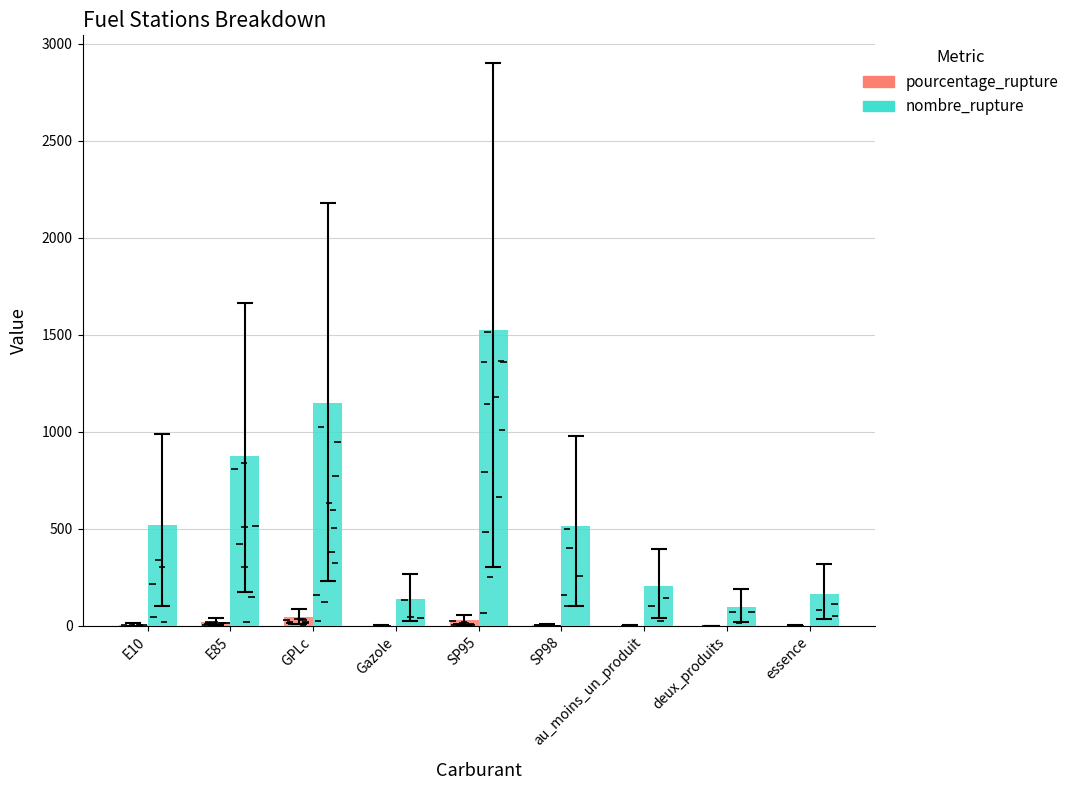

How many values in the nombre_rupture series exceed 515?

4